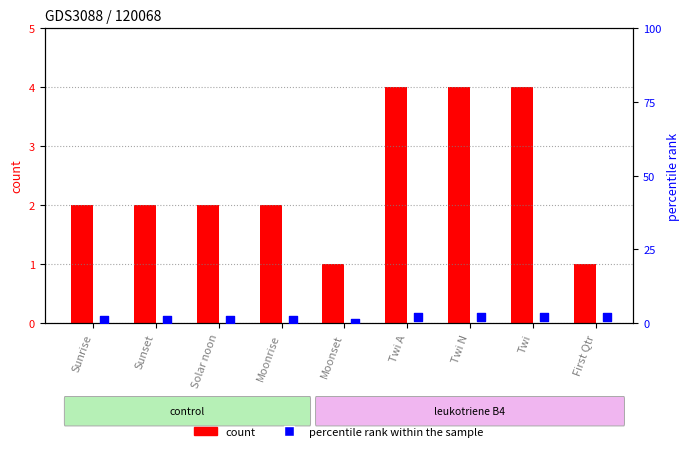

Which series has the largest total across all categories?

count